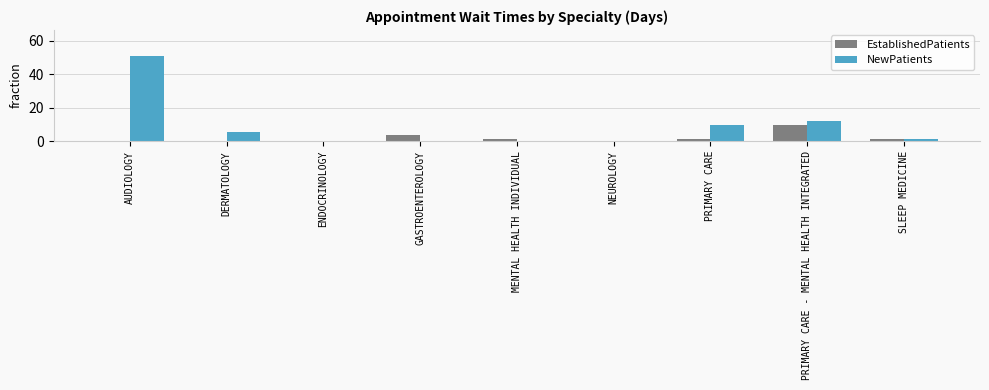

How many data points does each series have?

9